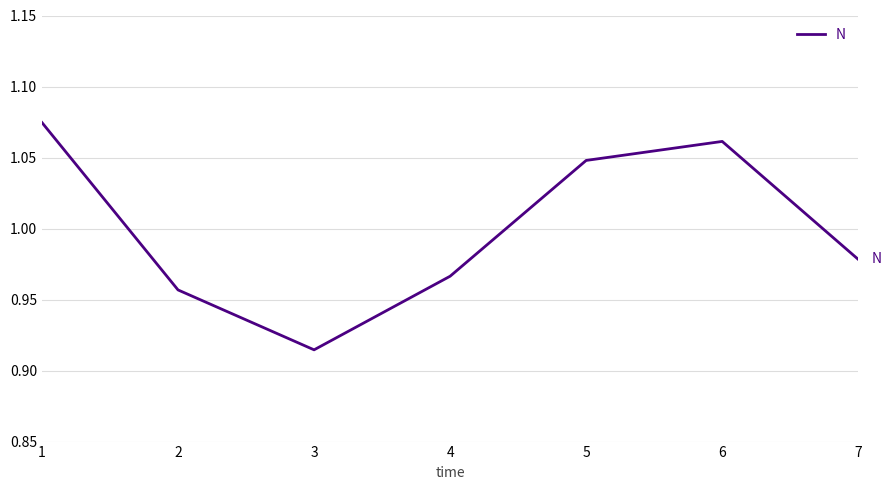

True or false: the data shows 0.6 at 7.

False